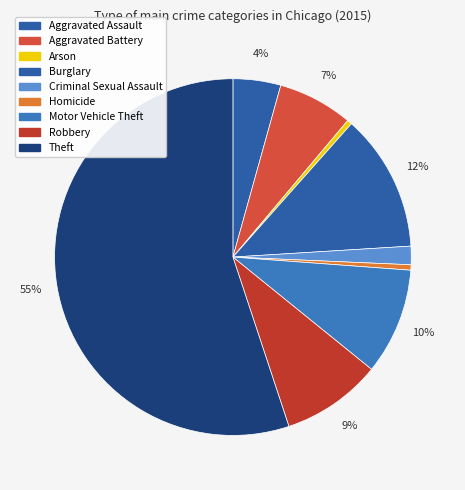

What percentage do Arson and Theft together represent?

55.5%